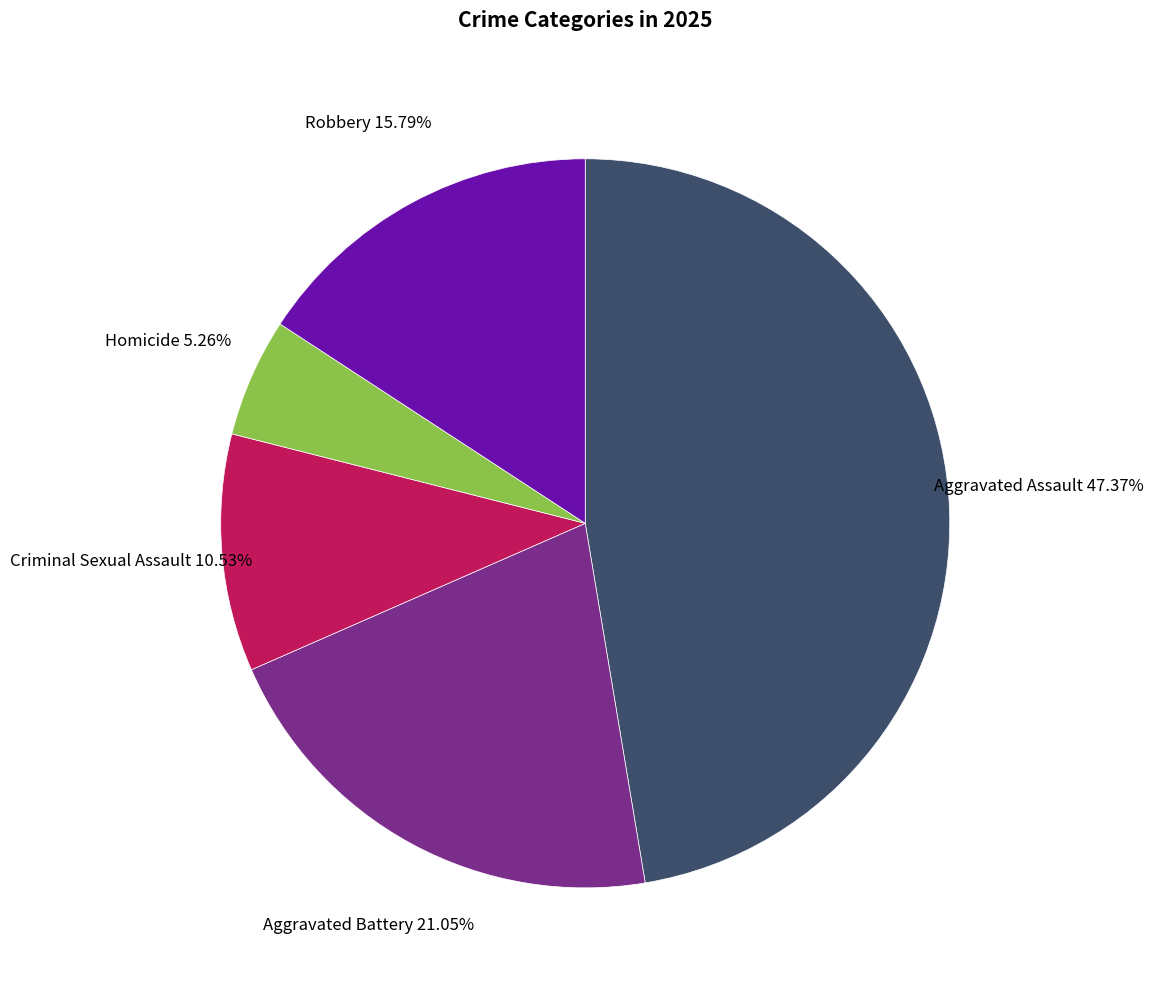

True or false: Homicide accounts for 1% of the total.

False